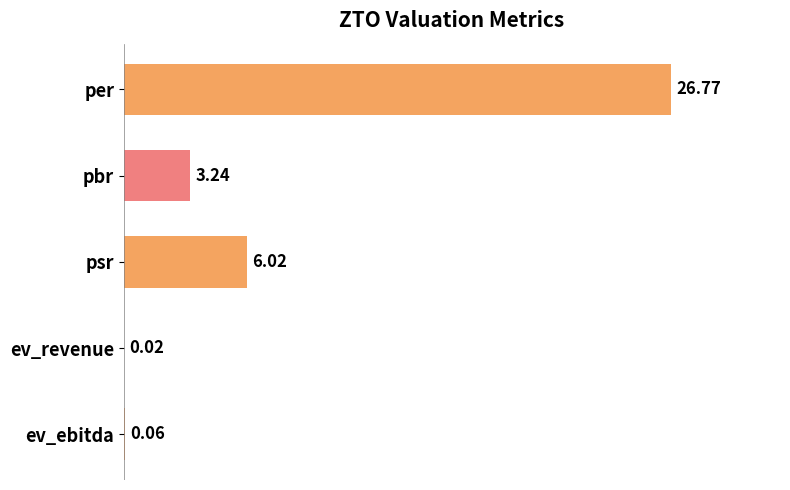

What is the sum of the values at per and ev_ebitda?

26.8